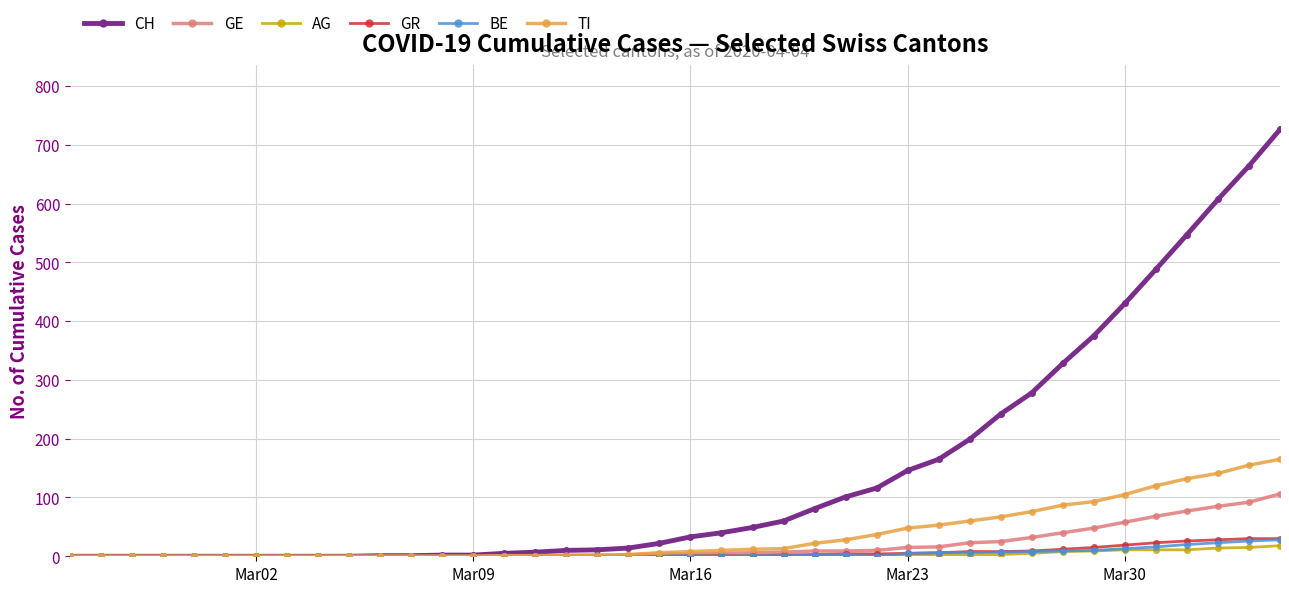

What is the sum of all TI values?

1445